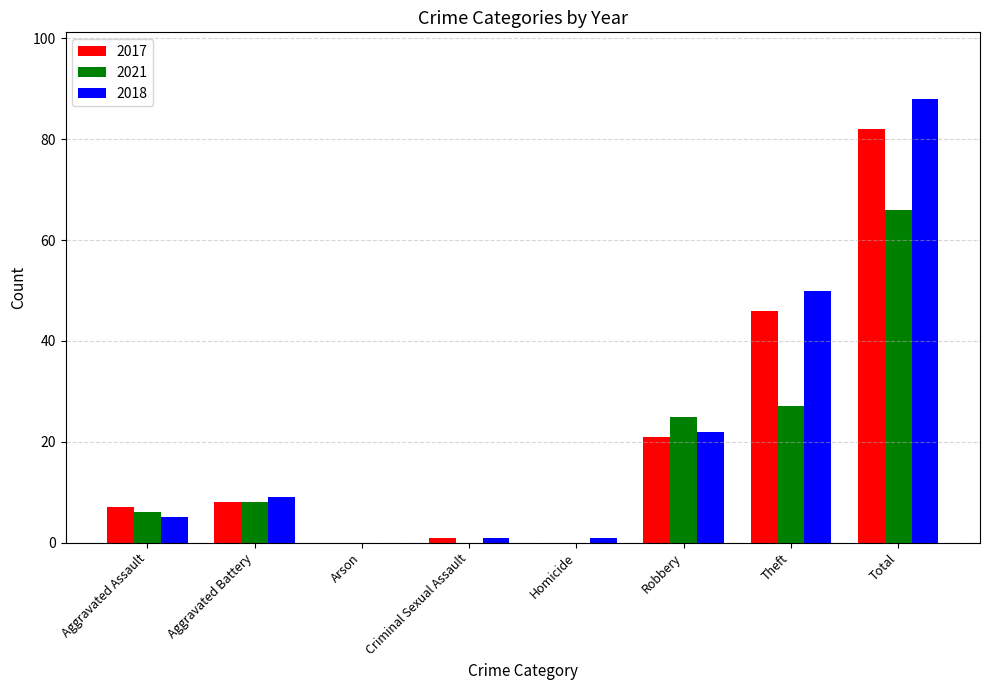

Which category has the highest value in the 2017 series?

Total